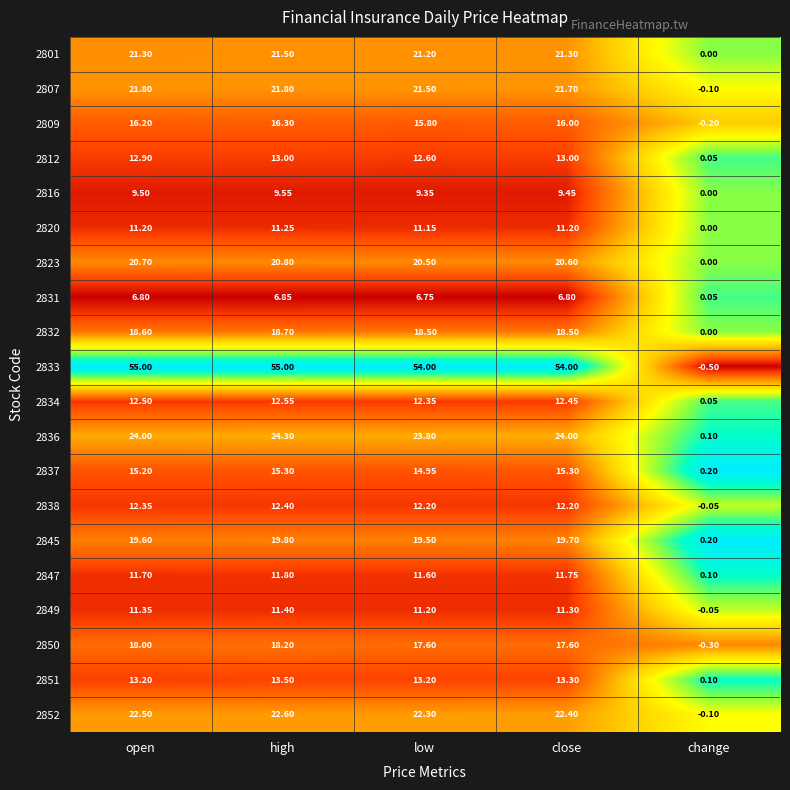

At which category is the sum across all series the highest?

high